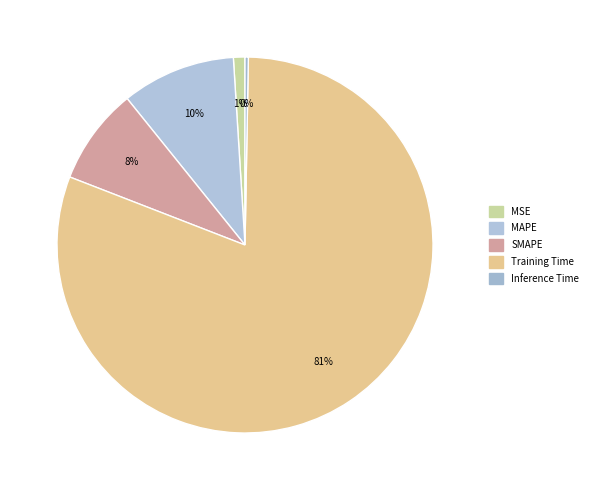

Does MSE account for over 50% of the chart?

No